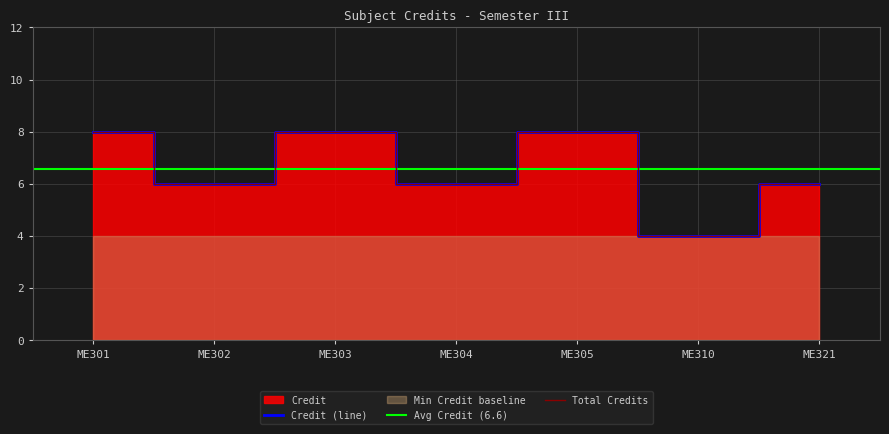

At which category does the data reach its first local peak?

ME303